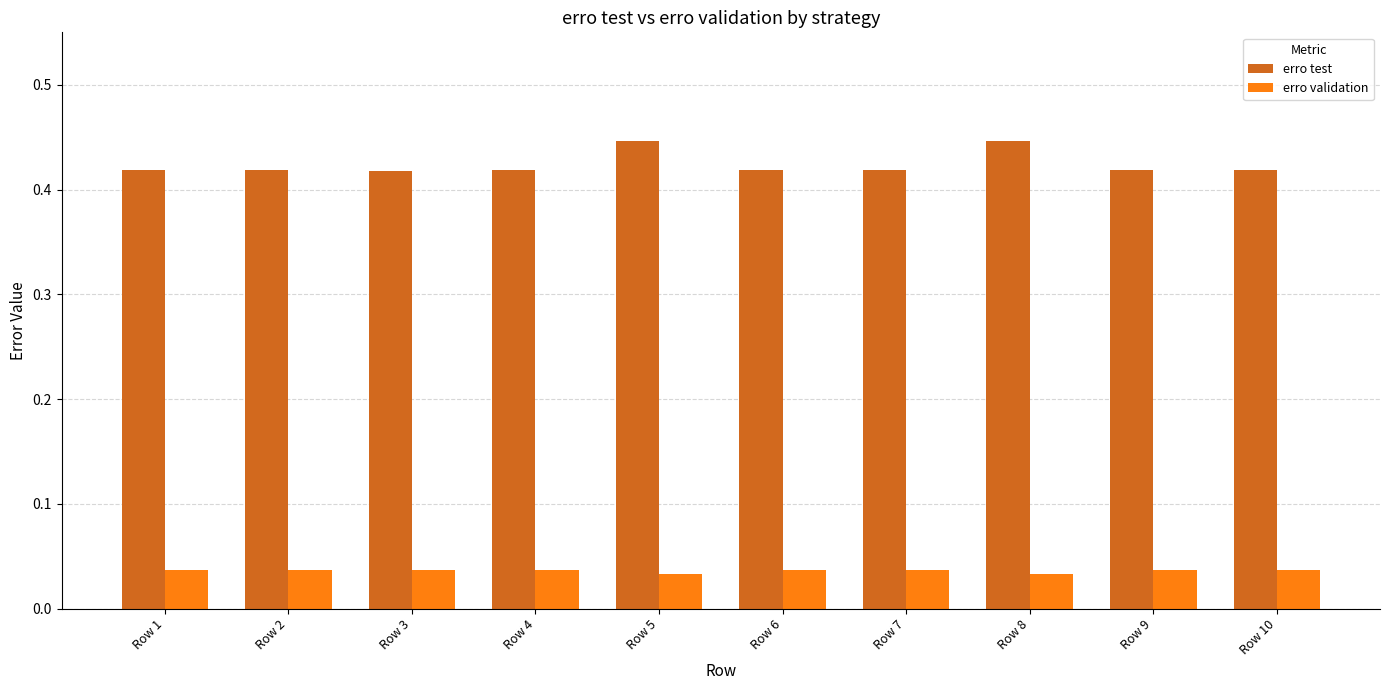

The value of erro test at Row 9 is 0.6. True or false?

False